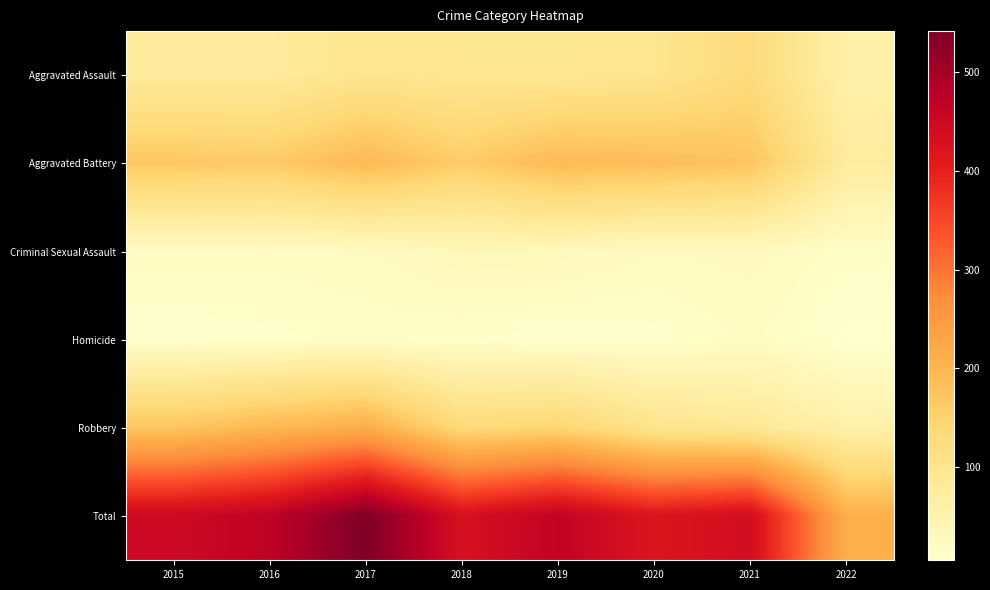

What is the total value across all series at 2020?

838